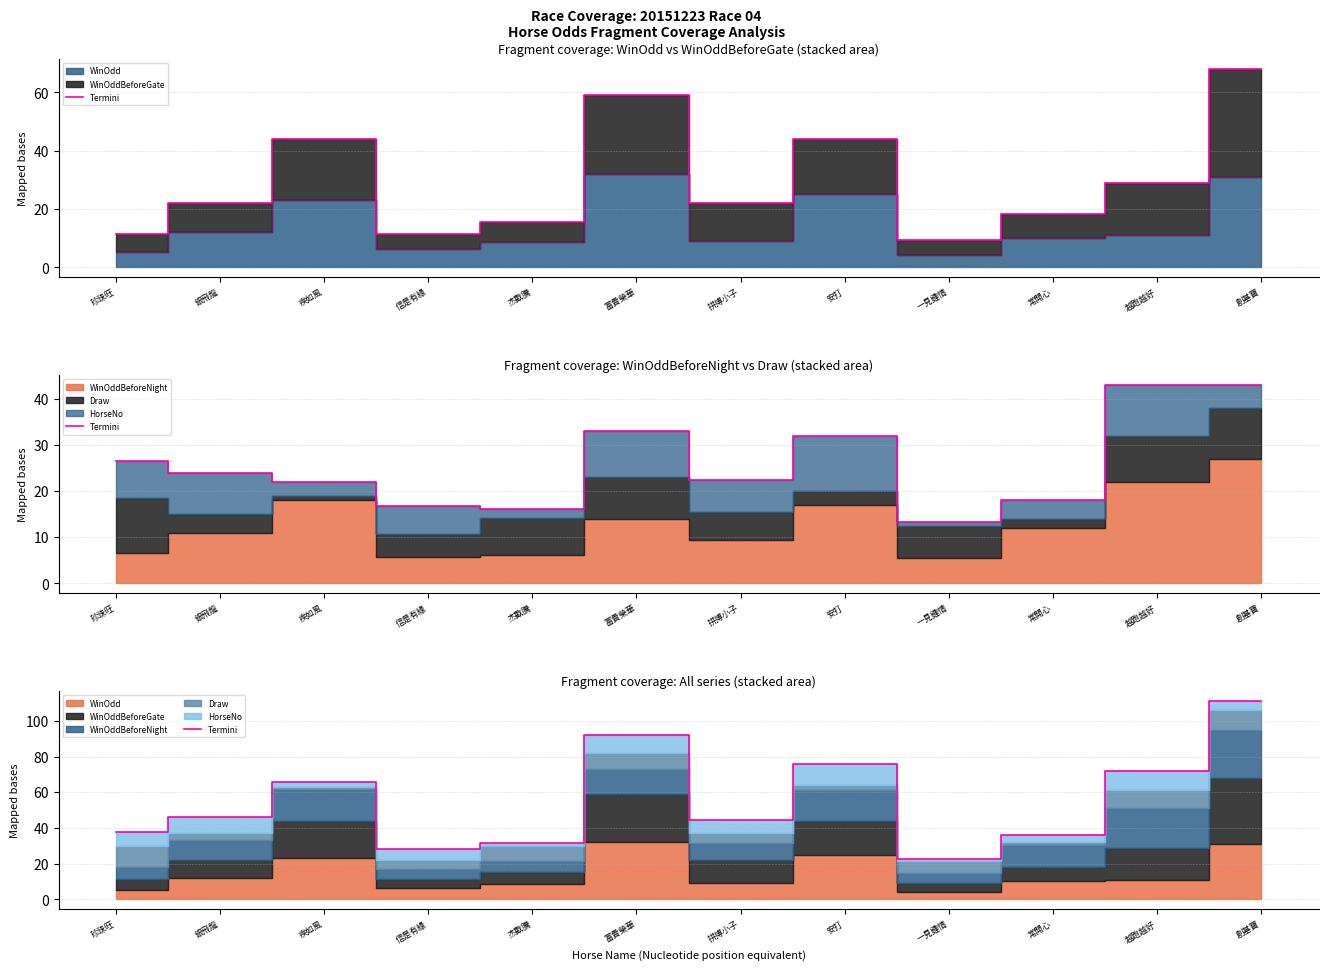

At which label is the value closest to 66?

疾如風